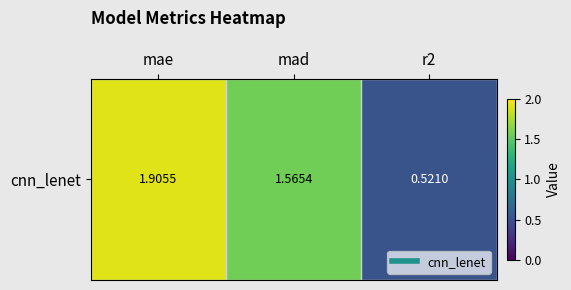

Reading left to right, list all the values displayed in this chart.

mae=1.9	mad=1.6	r2=0.5